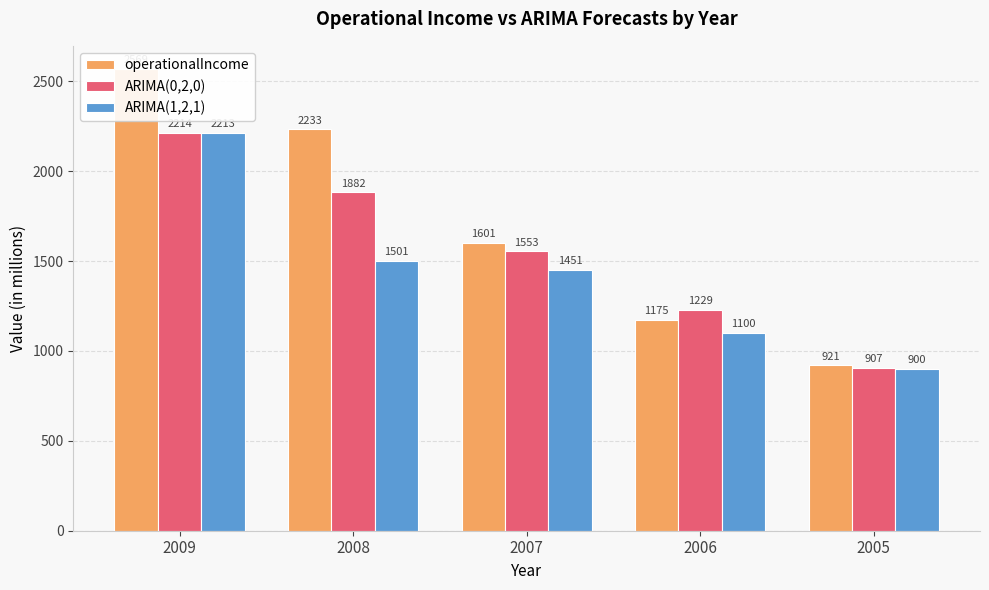

How many values in the ARIMA(0,2,0) series are below 1553?

2